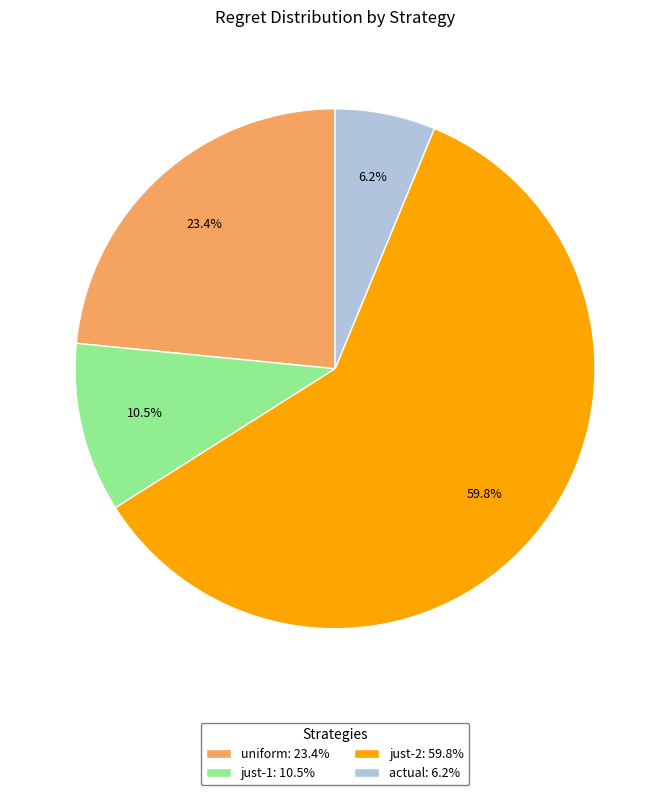

What is the largest slice in the pie chart?

just-2: 59.8%